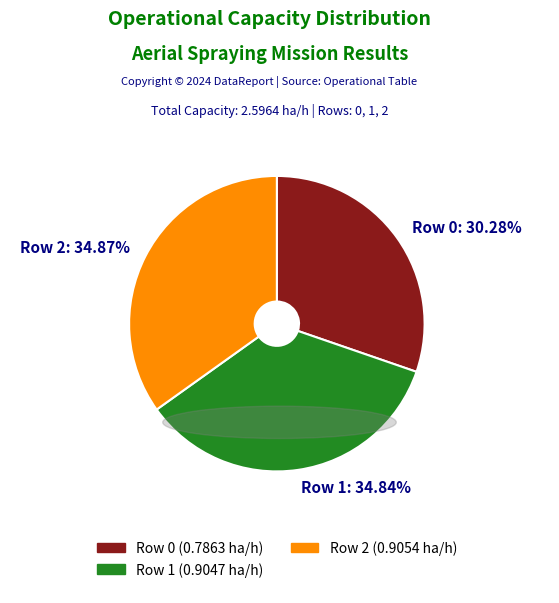

To the nearest percent, what is the combined percentage of Row 0 and Row 1?

65%